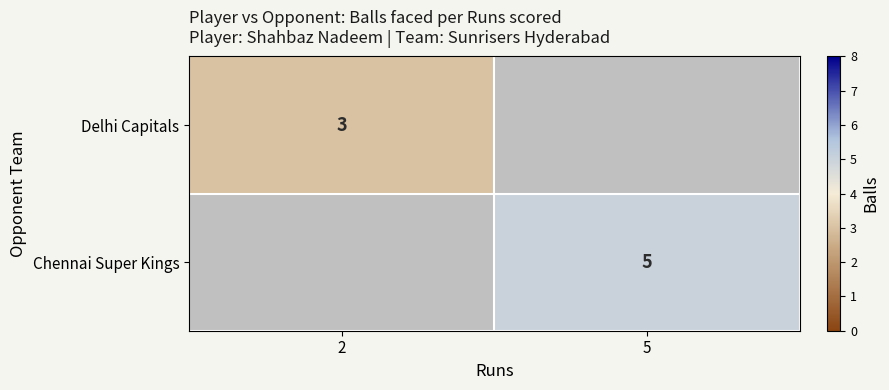

Is it true that Delhi Capitals equals 3 at 2?

True